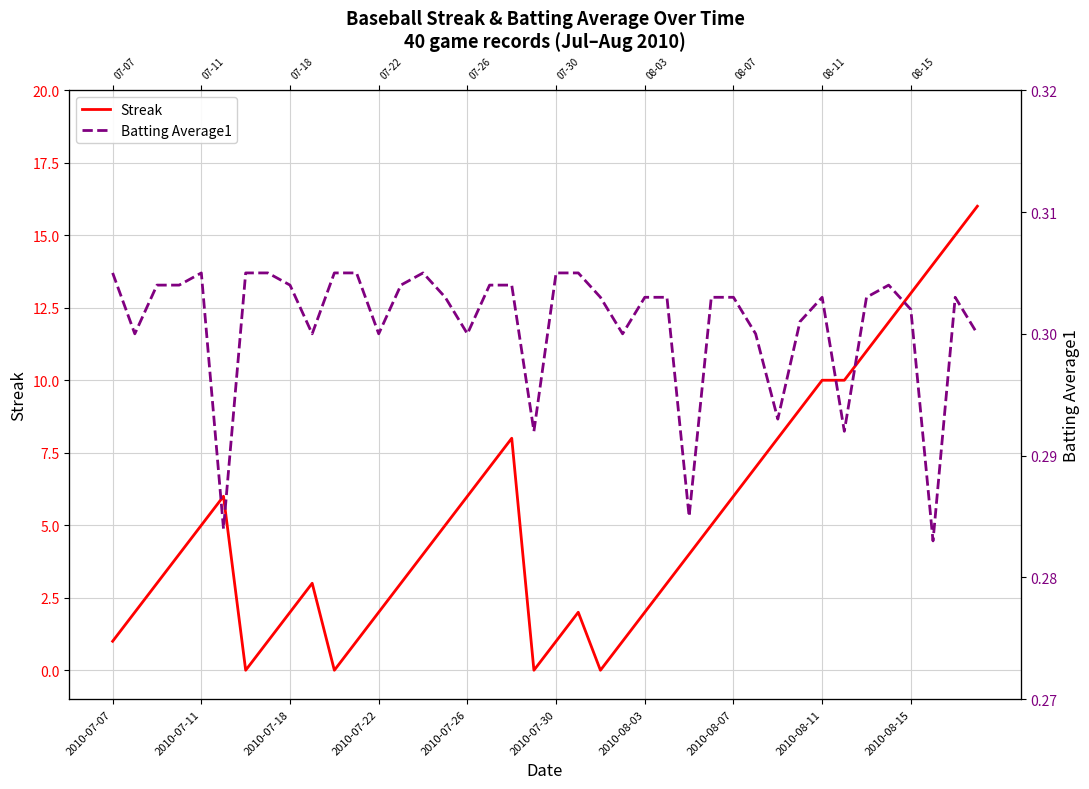

What is the average value of the Streak series?

5.3